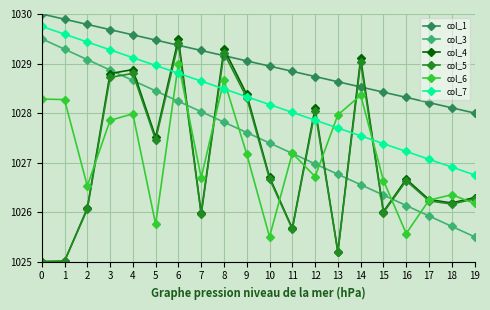

What is the greatest value displayed?

1030.0